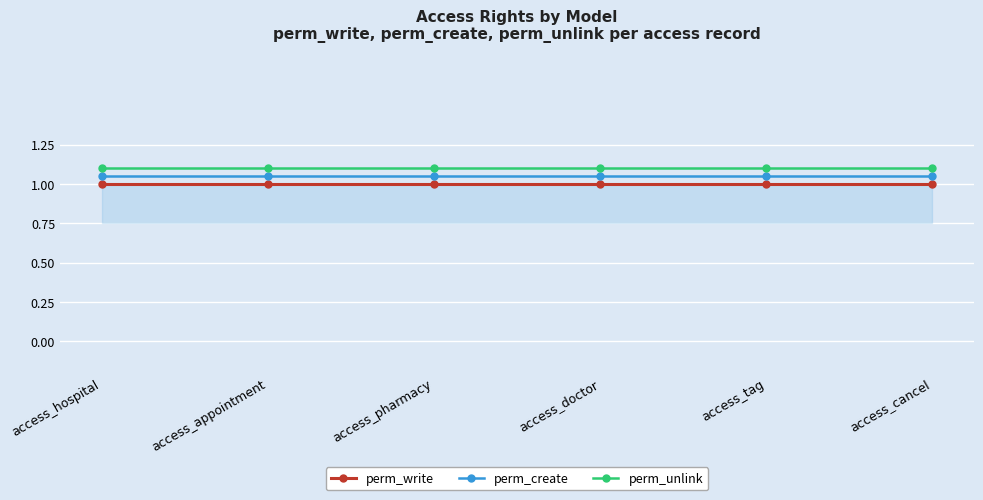

What is the greatest value displayed?

1.1